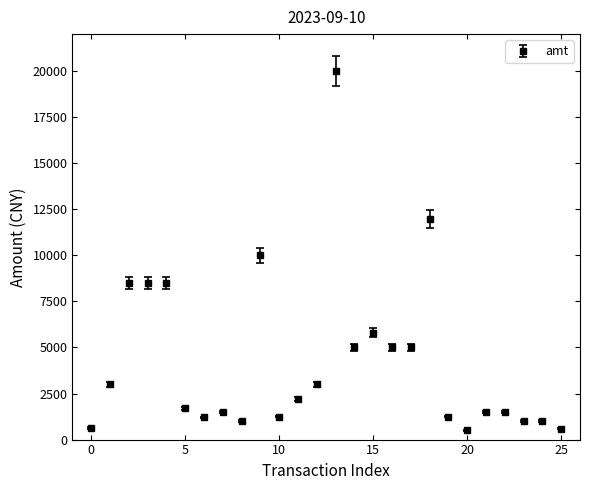

What is the greatest value displayed?

20000